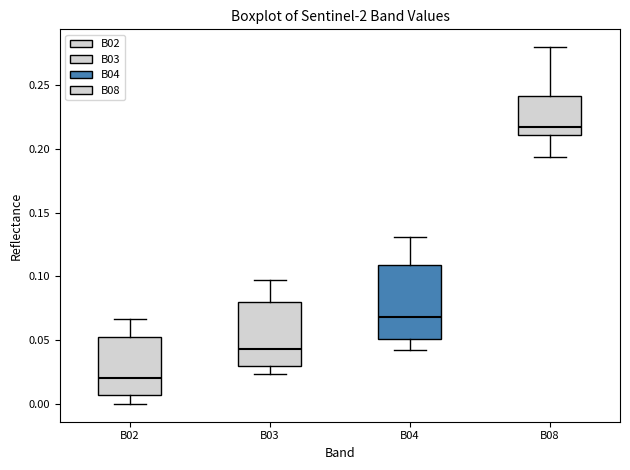

Where does the median line of the box for B02 sit on the y-axis? The values are not printed on the chart, so give them approximately, as read against the axis.

0.020